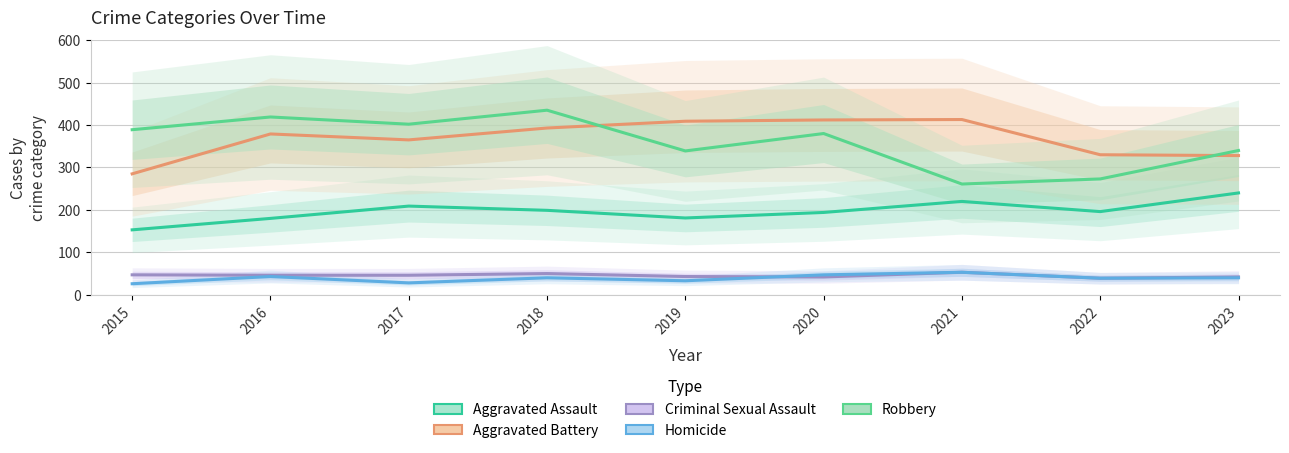

Rank the series by their maximum value, from highest to lowest.

Robbery, Aggravated Battery, Aggravated Assault, Criminal Sexual Assault, Homicide